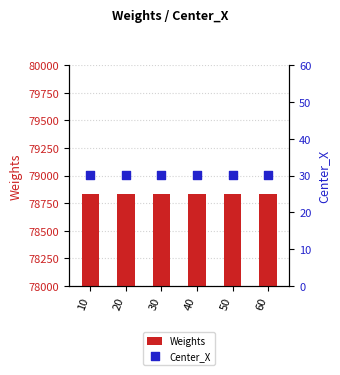

Which series has the largest total across all categories?

Weights